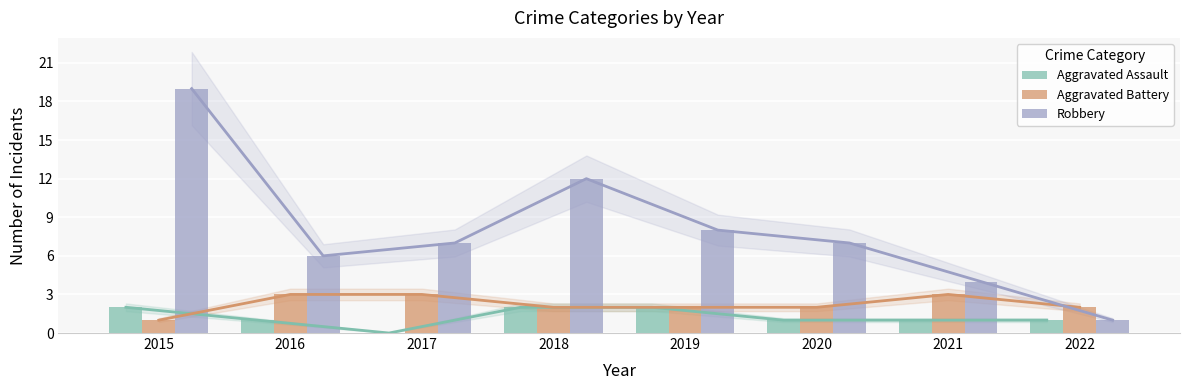

What are all the series names shown in the legend?

Aggravated Assault, Aggravated Battery, Robbery